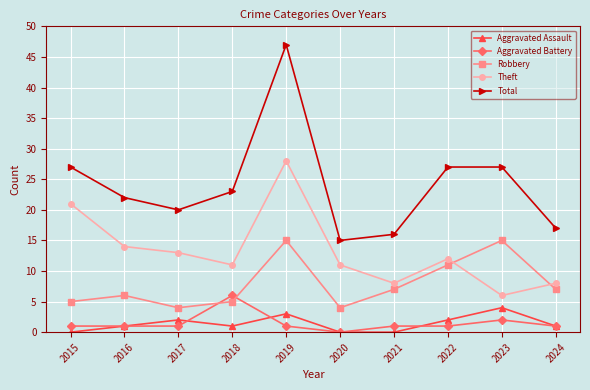

True or false: Total and Theft intersect in this chart.

False